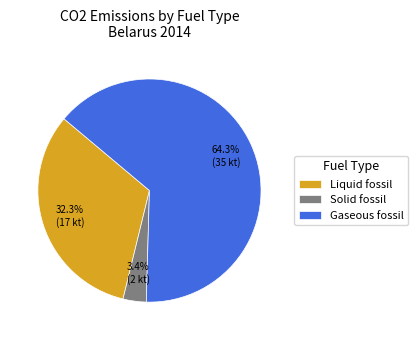

Approximately how many times larger is the value at Gaseous fossil compared to Liquid fossil?

2.0